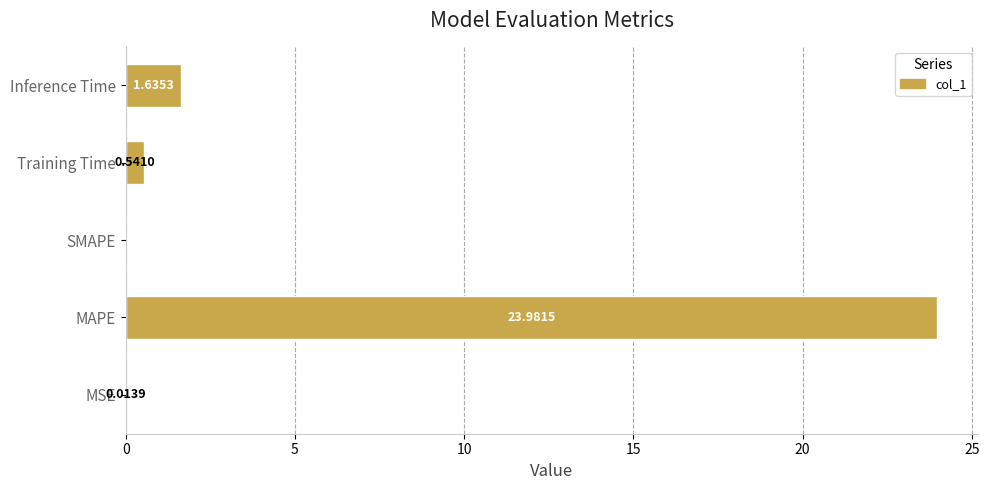

What is the greatest value displayed?

24.0